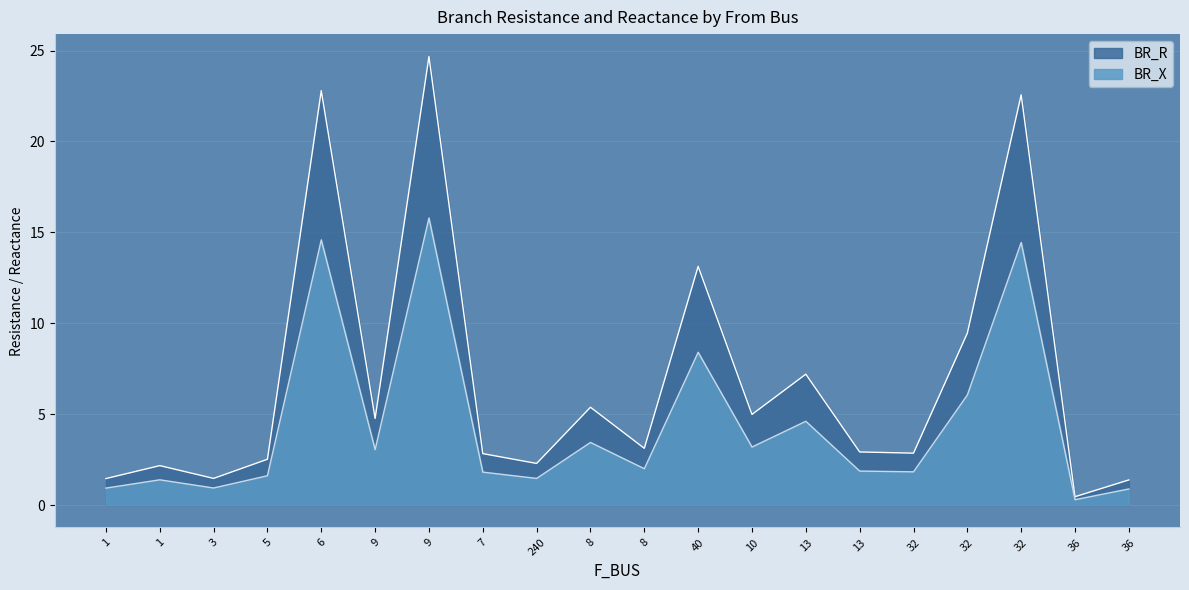

Is it true that BR_R equals 2.1 at 1?

False